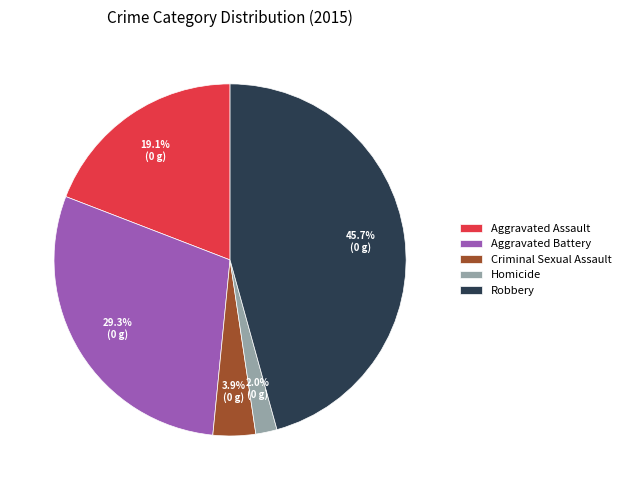

Does Aggravated Assault account for over 50% of the chart?

No